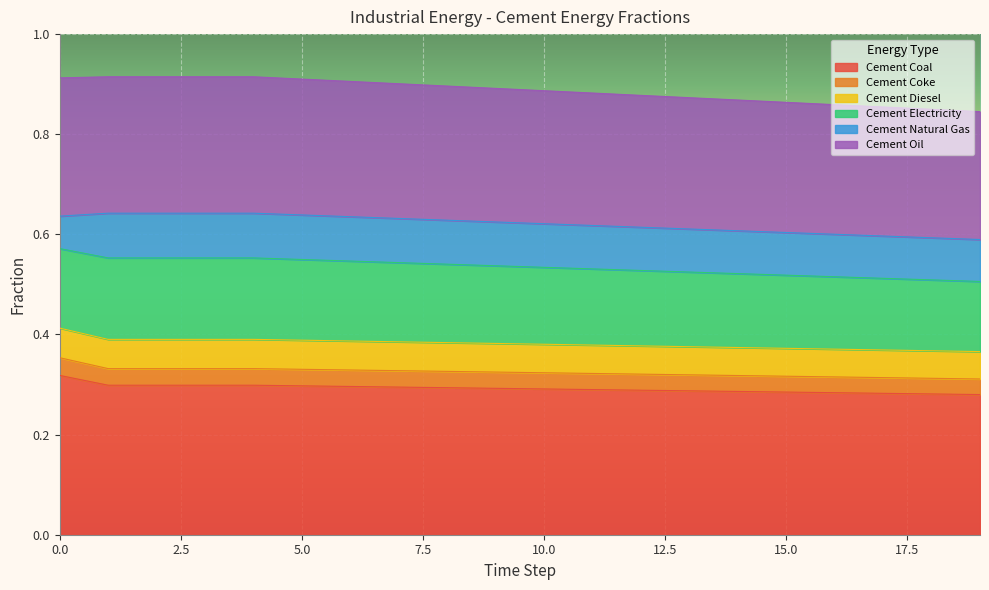

True or false: cement_coal has a value of 0.3 at 9.

True